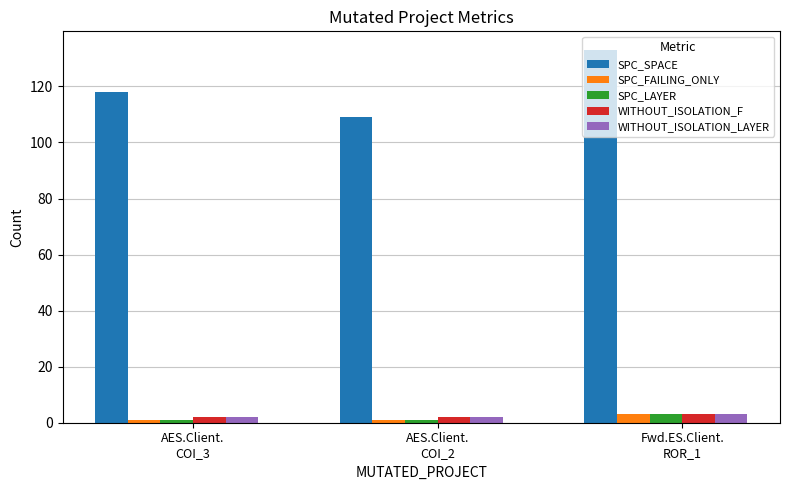

What is the label of the 3rd bar from the right?

AES.Client.
COI_3